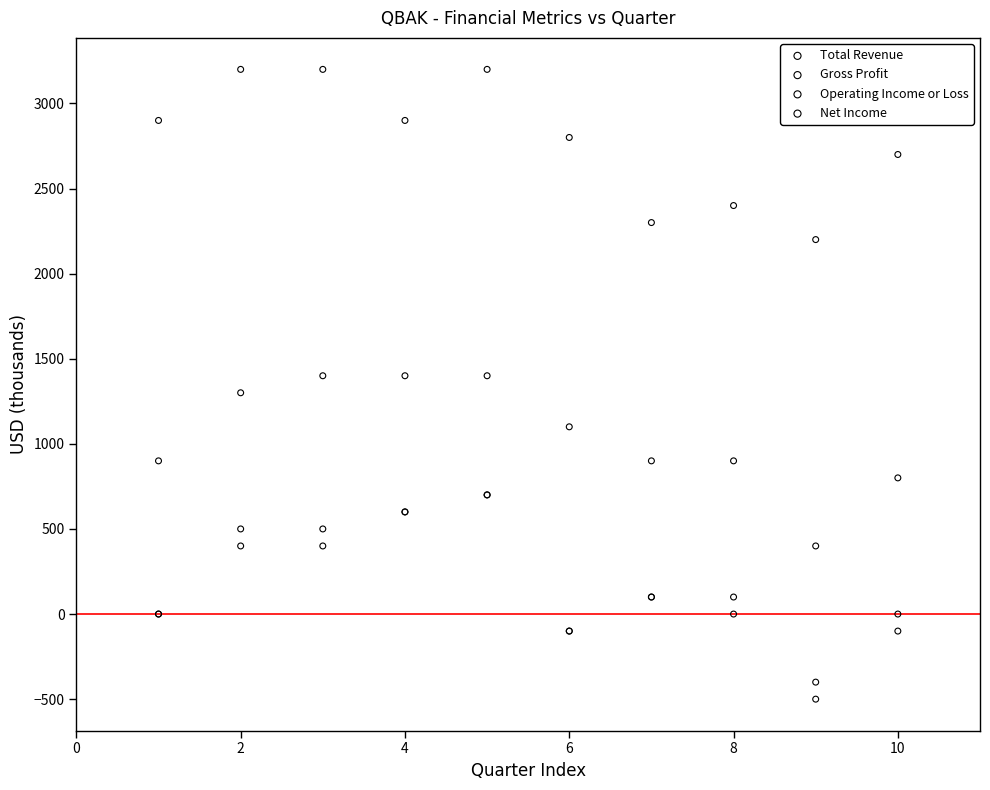

What are all the series names shown in the legend?

Total Revenue, Gross Profit, Operating Income or Loss, Net Income